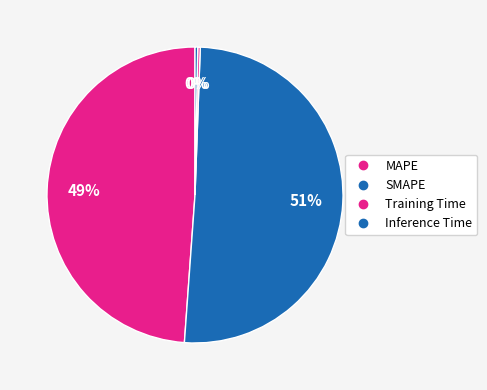

Which category accounts for the majority?

SMAPE